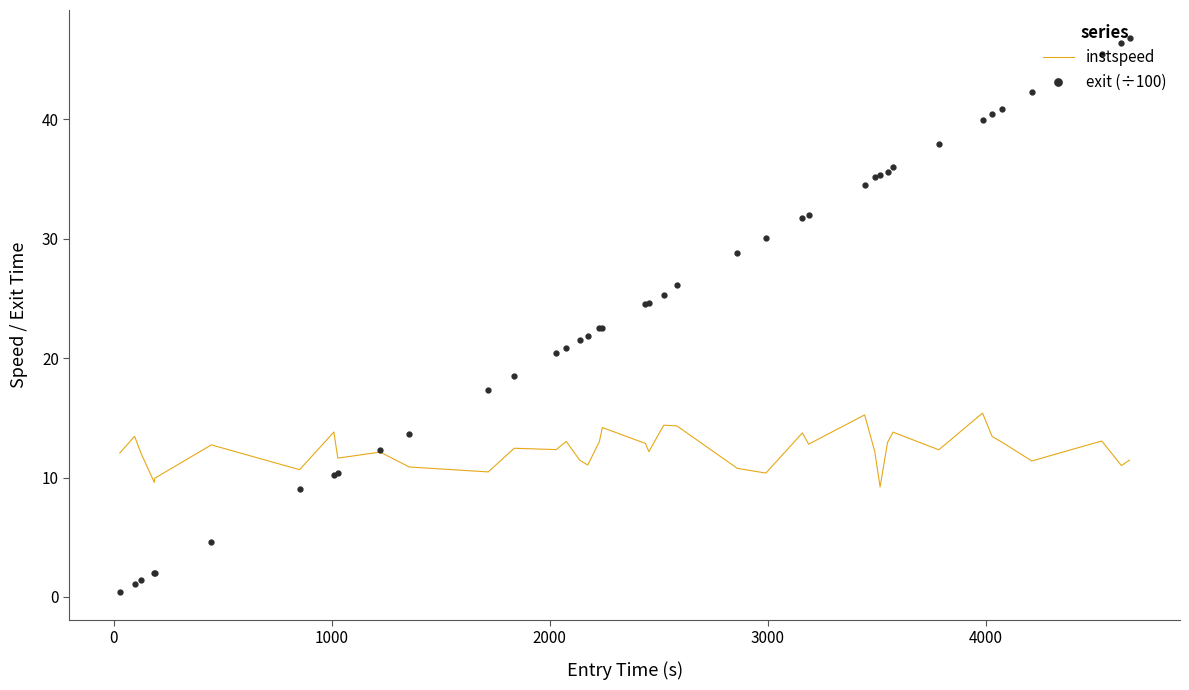

What is the minimum value for instspeed?

9.2